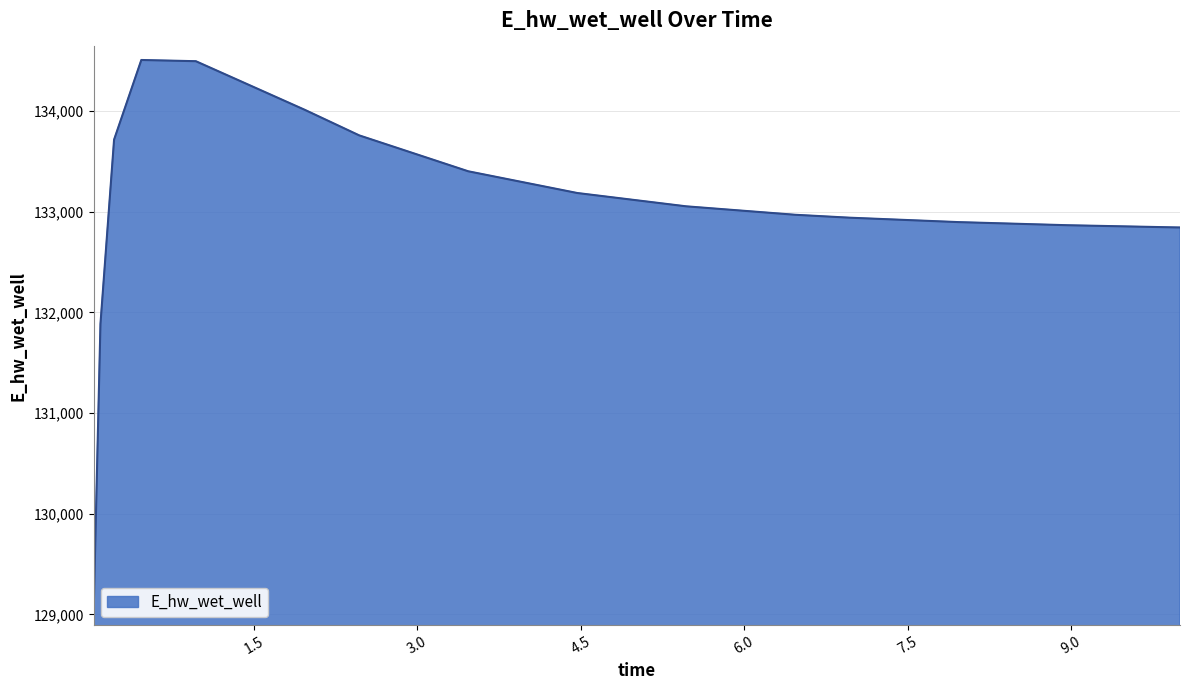

What is the greatest value displayed?

134507.6